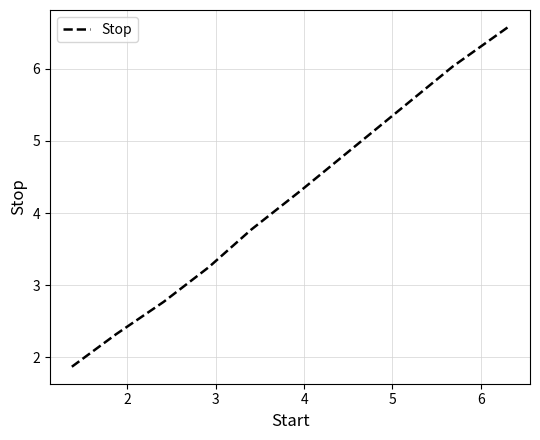

What is the maximum value shown in the chart?

6.6